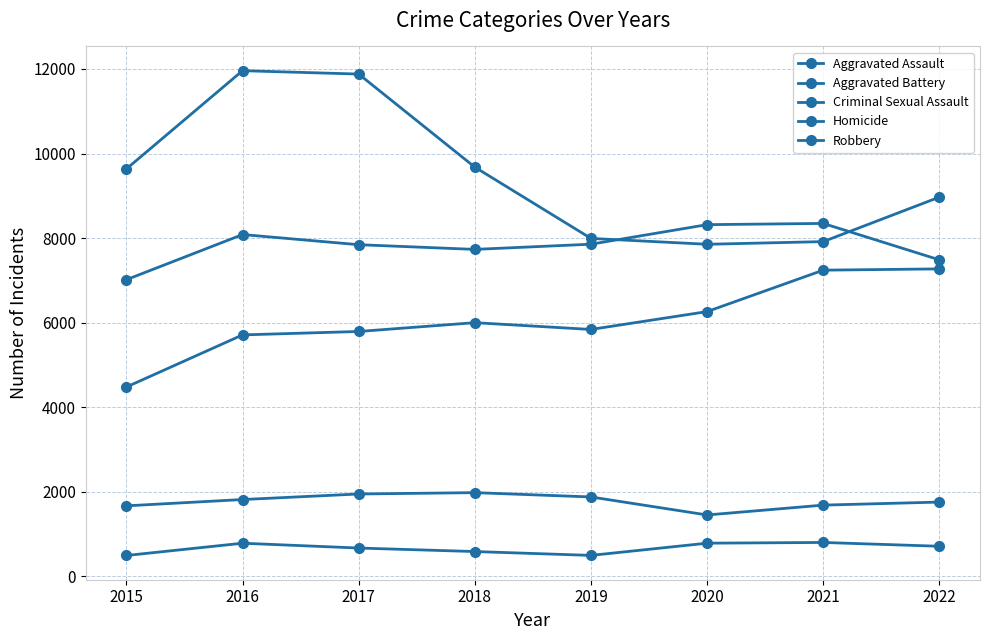

True or false: Aggravated Battery and Aggravated Assault intersect in this chart.

False